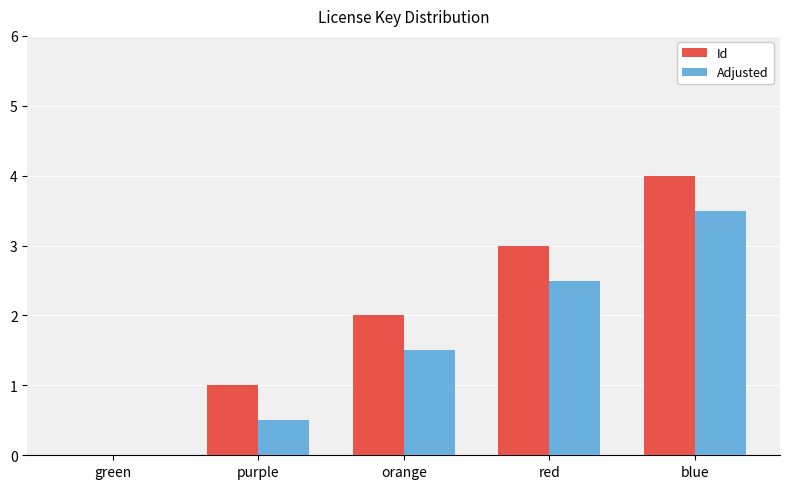

Reading left to right, extract all data points from this chart.

Id: 0.0	1.0	2.0	3.0	4.0
Adjusted: 0.0	0.5	1.5	2.5	3.5